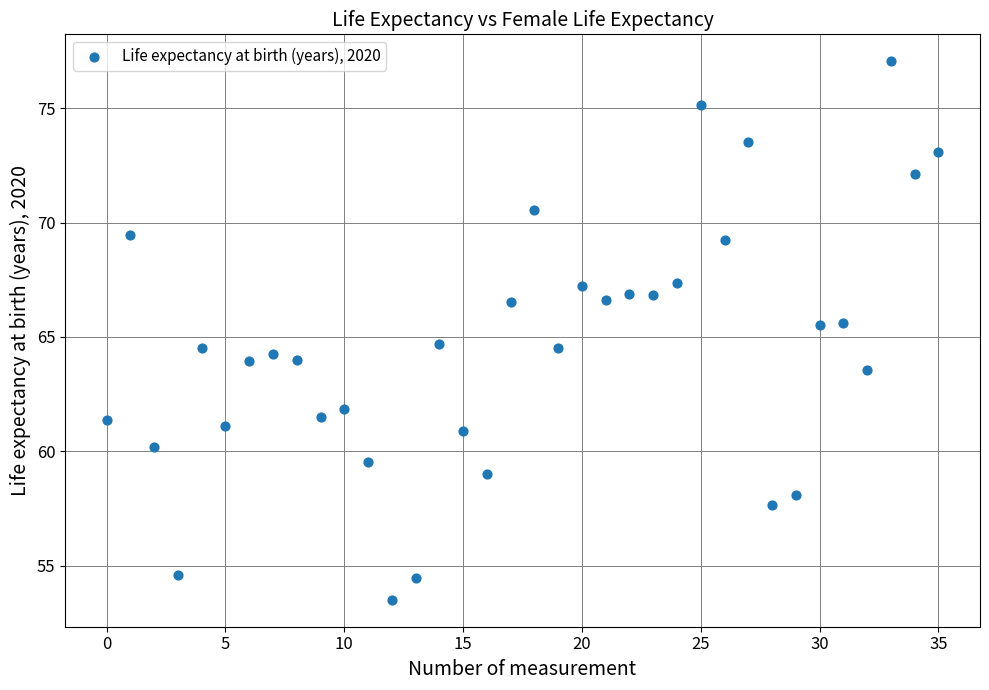

What is the range of Y values (max minus min)?

23.5